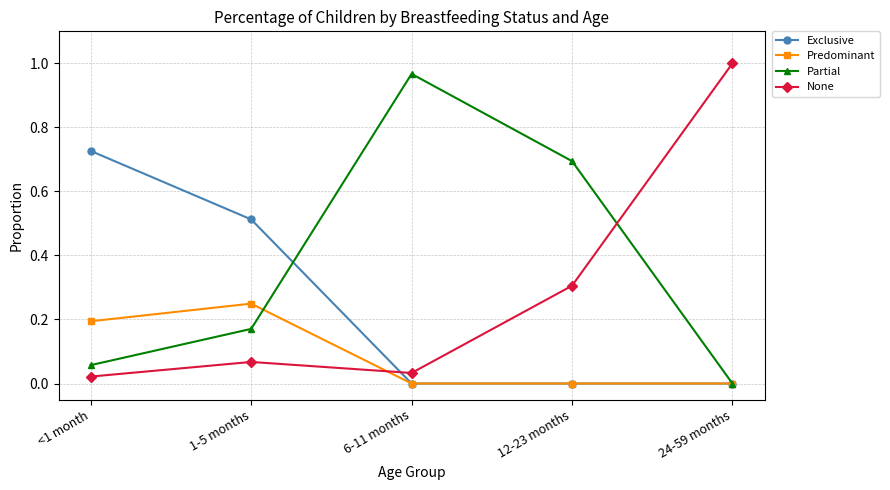

What is the difference between the highest and lowest values at 1-5 months?

0.4